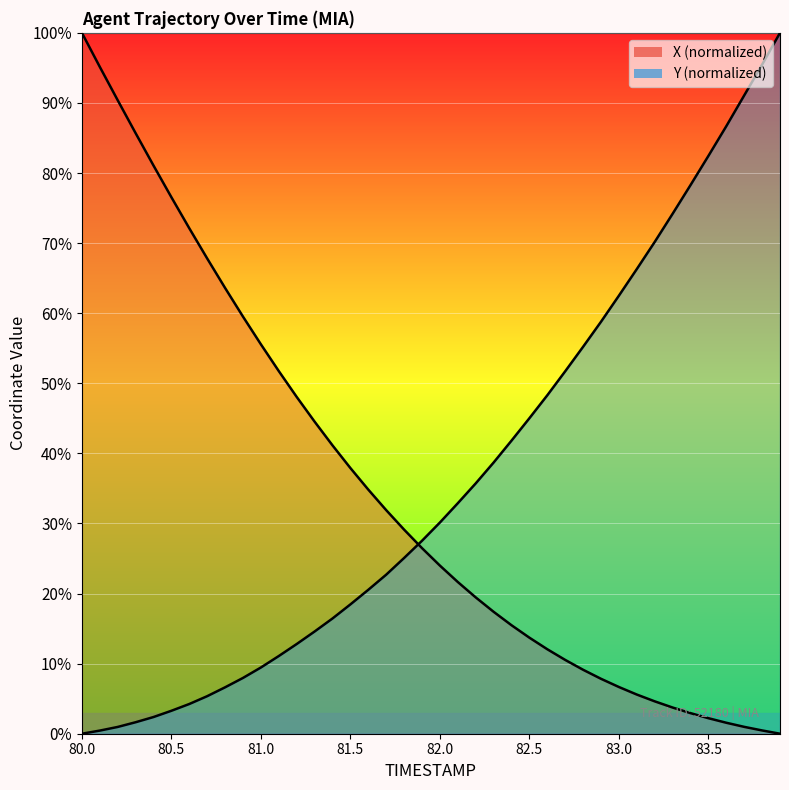

What is the label of the 7th point from the right?

83.3